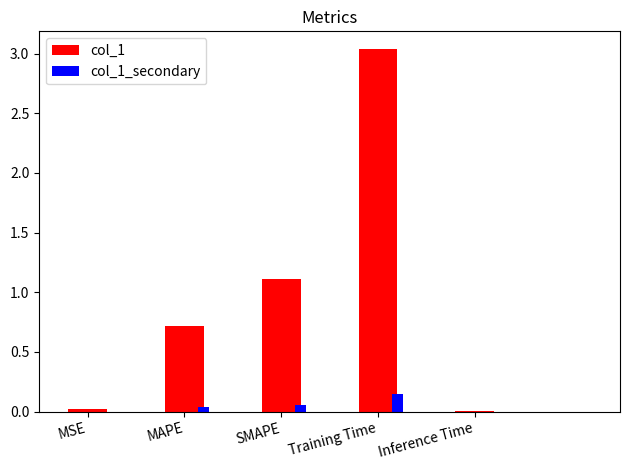

Which category has the highest value across all series?

Training Time